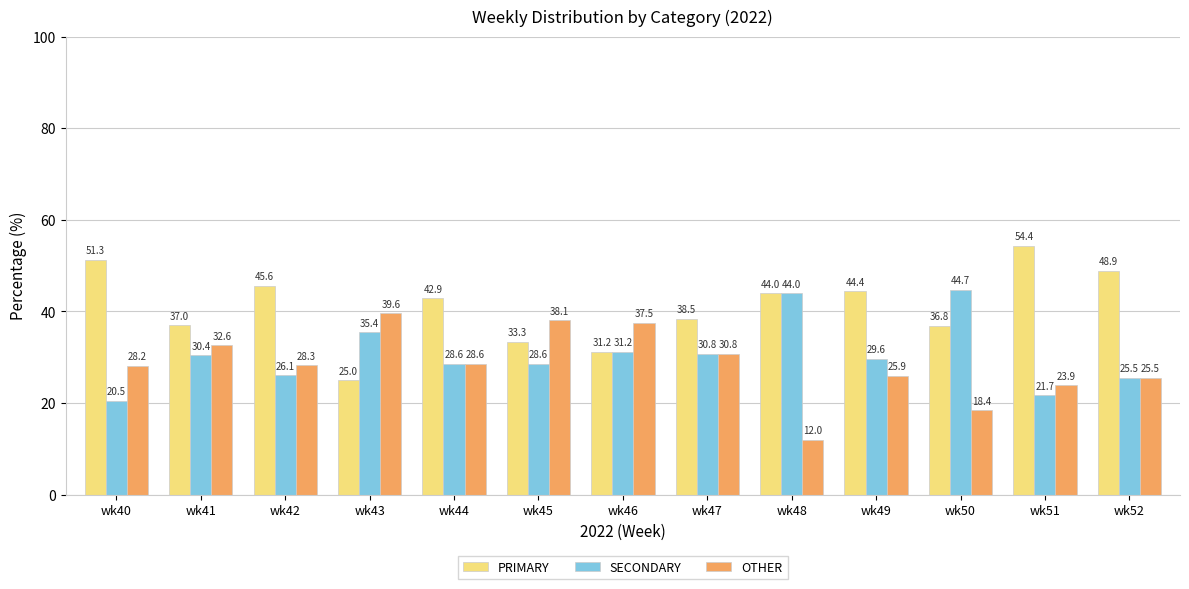

The PRIMARY series shows 76.4 at wk44. True or false?

False